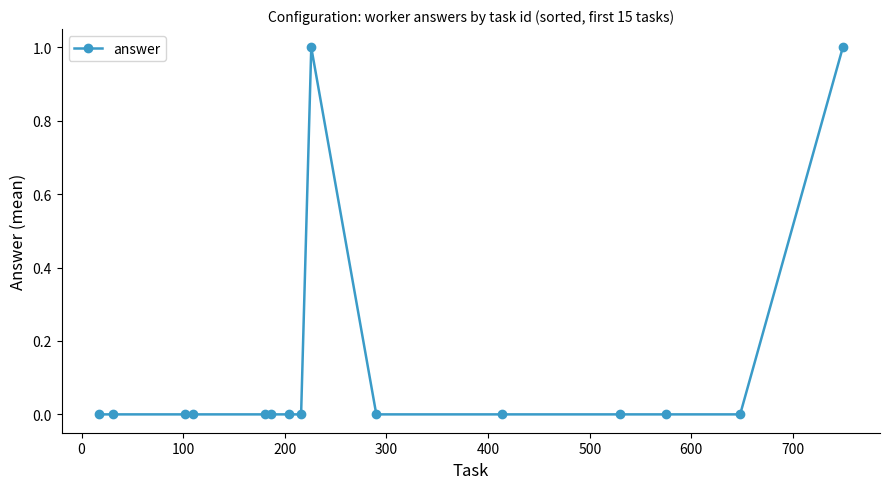

Reading left to right, extract all data points from this chart.

0	0	0	0	0	0	0	0	1	0	0	0	0	0	1